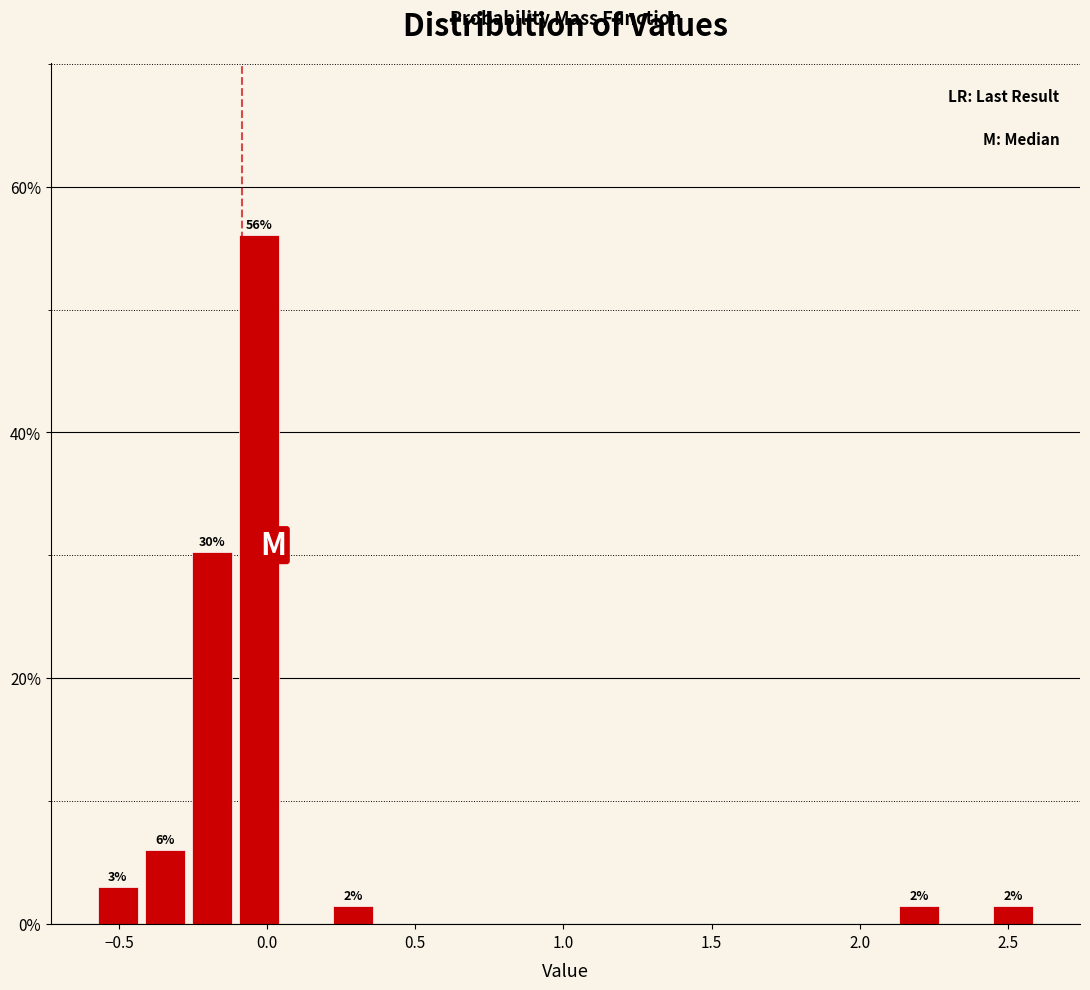

Around what value on the x-axis is the tallest bar? Give the approximate position of its centre, as read against the axis.

-0.05